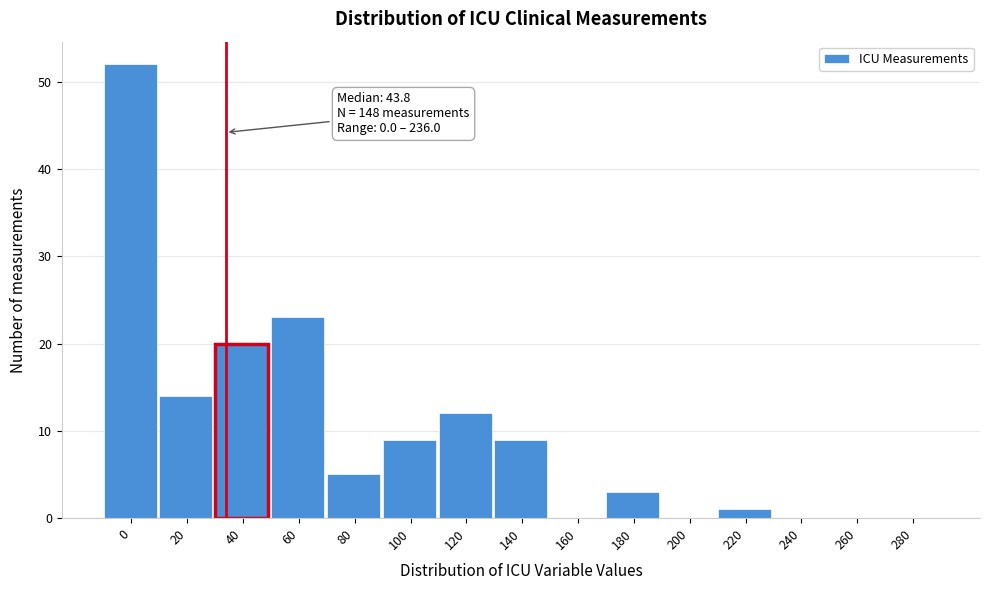

Reading left to right, list all the values displayed in this chart.

0=52	20=14	40=20	60=23	80=5	100=9	120=12	140=9	160=0	180=3	200=0	220=1	240=0	260=0	280=0